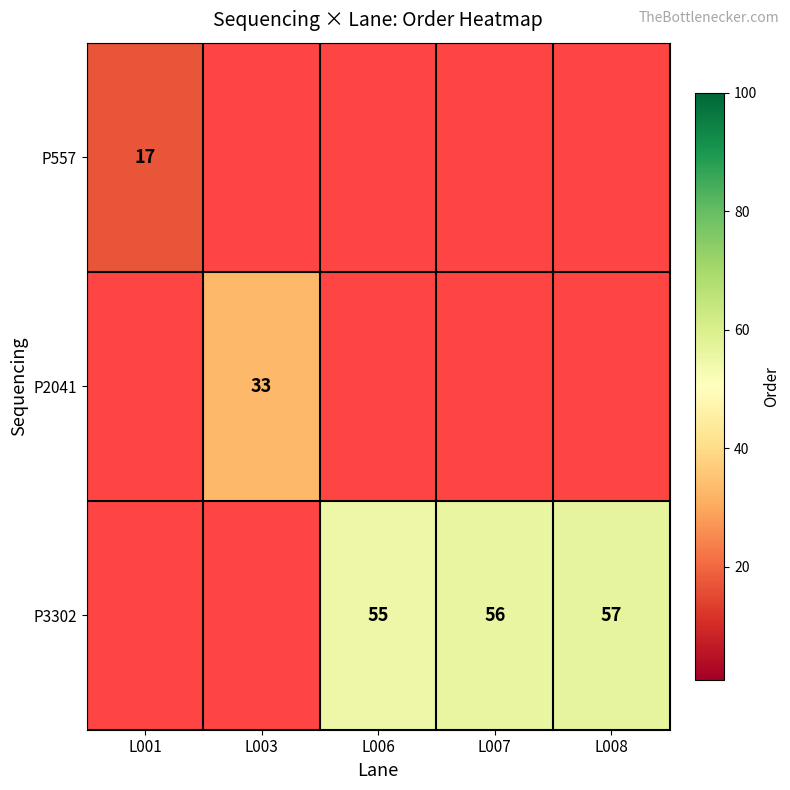

The P557 series shows 17 at L001. True or false?

True